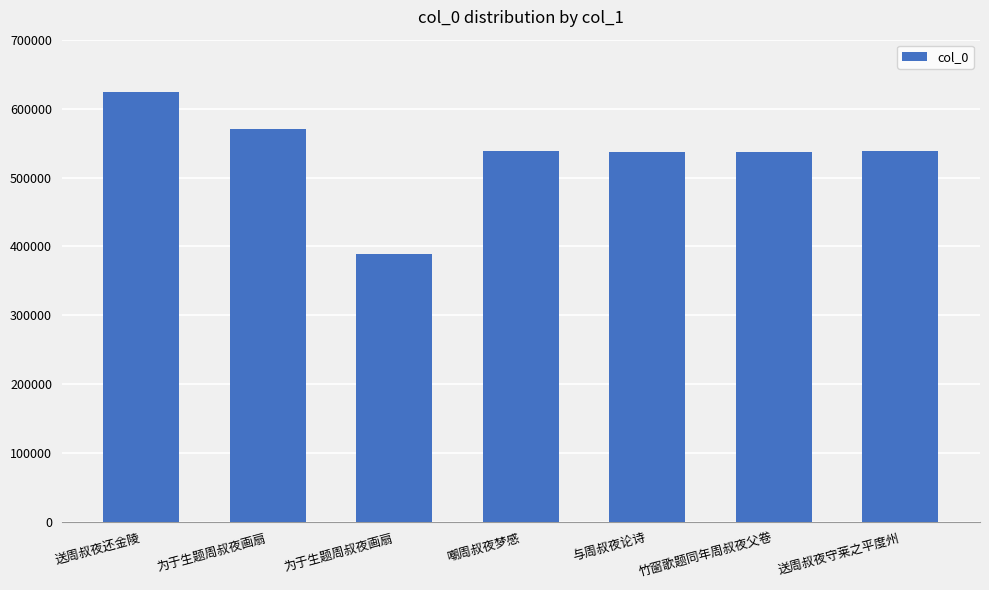

Between 送周叔夜还金陵 and 送周叔夜守莱之平度州, which is larger?

送周叔夜还金陵